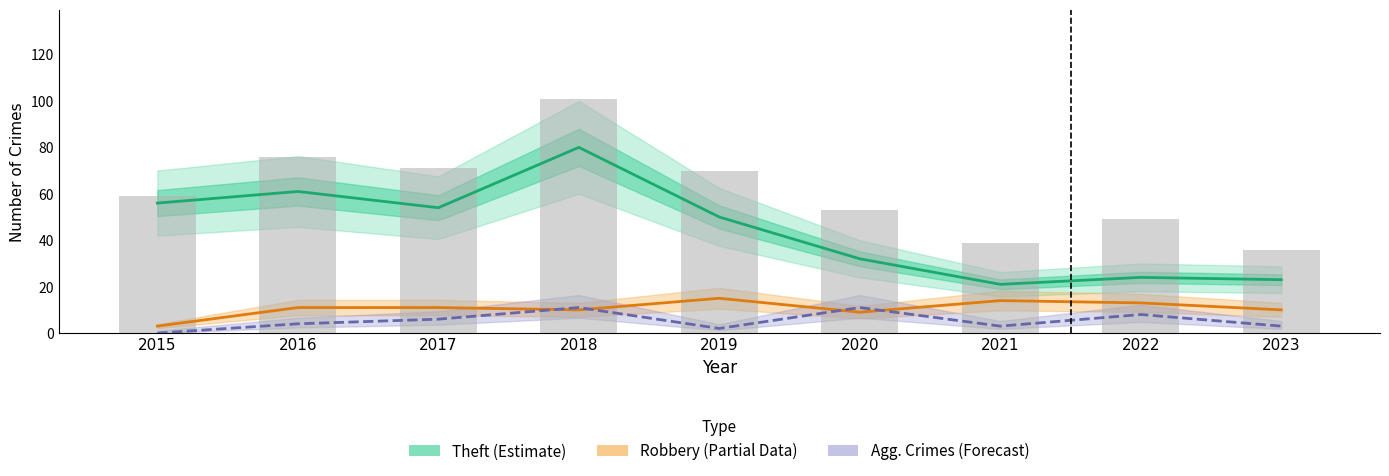

Reading left to right, transcribe all the data shown in this chart.

Theft (Estimate): 2015=56	2016=61	2017=54	2018=80	2019=50	2020=32	2021=21	2022=24	2023=23
Robbery (Partial): 2015=3	2016=11	2017=11	2018=10	2019=15	2020=9	2021=14	2022=13	2023=10
Agg. Assault+Battery (Forecast): 2015=0	2016=4	2017=6	2018=11	2019=2	2020=11	2021=3	2022=8	2023=3
Total: 2015=59	2016=76	2017=71	2018=101	2019=70	2020=53	2021=39	2022=49	2023=36